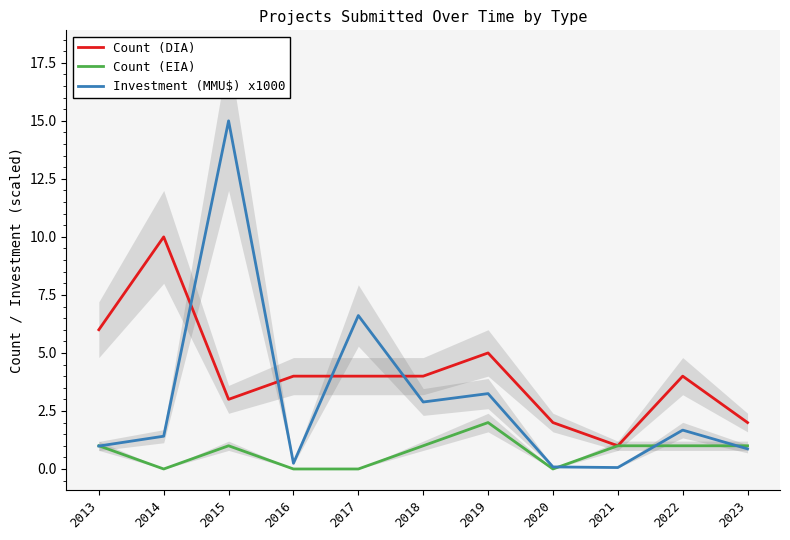

How many lines are shown in the chart?

3